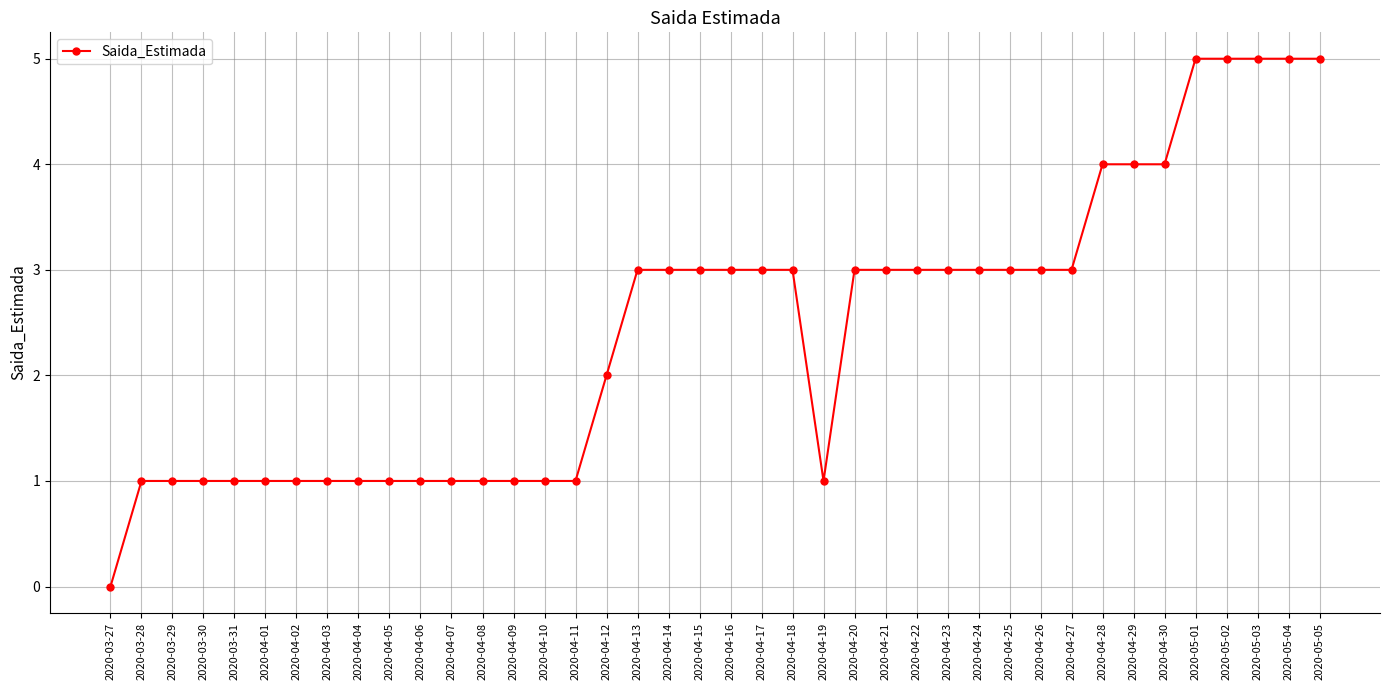

What is the difference between the second highest and minimum values?

5